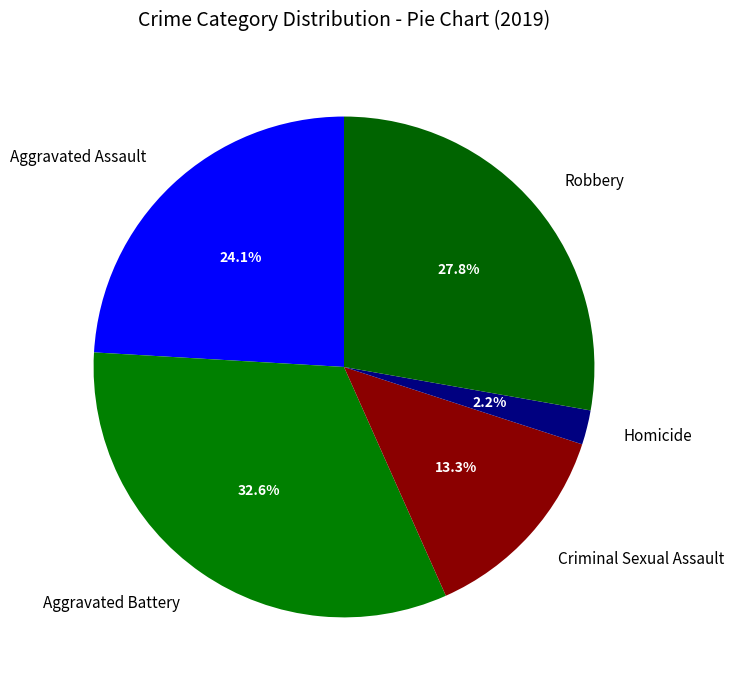

Which has a higher value, Aggravated Battery or Homicide?

Aggravated Battery